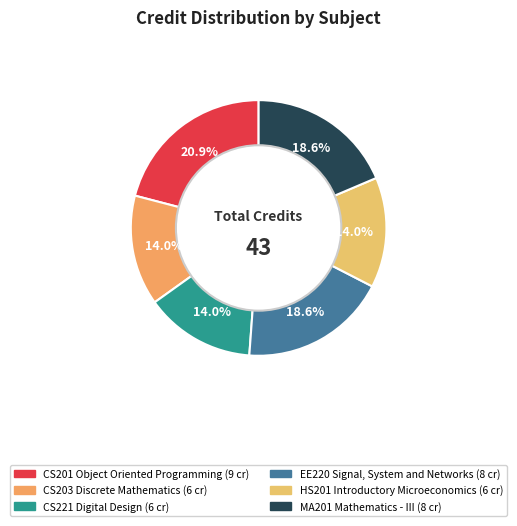

Is the sum of CS203 Discrete Mathematics and CS221 Digital Design greater than half?

No